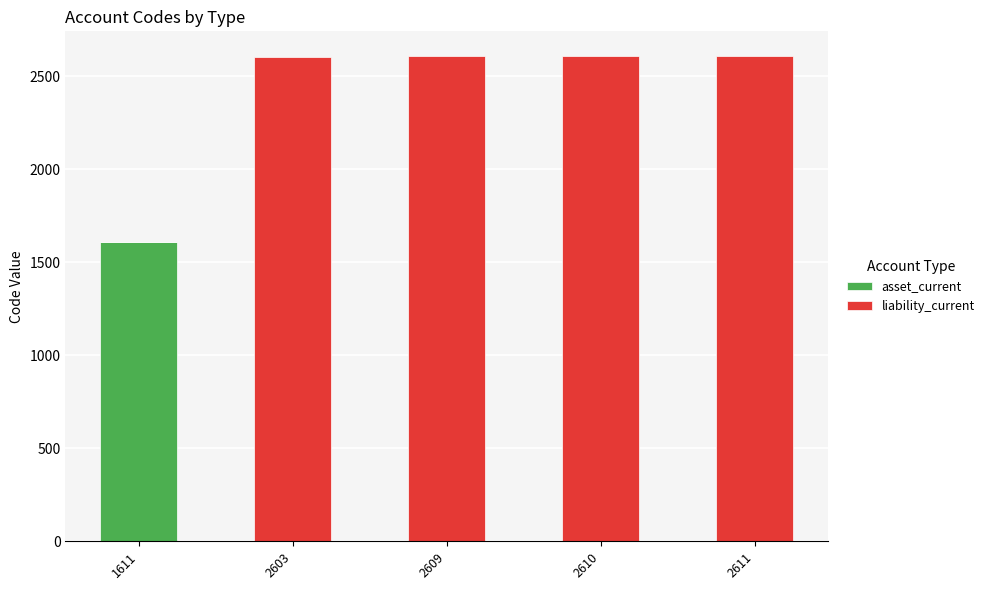

What are all the series names shown in the legend?

asset_current, liability_current